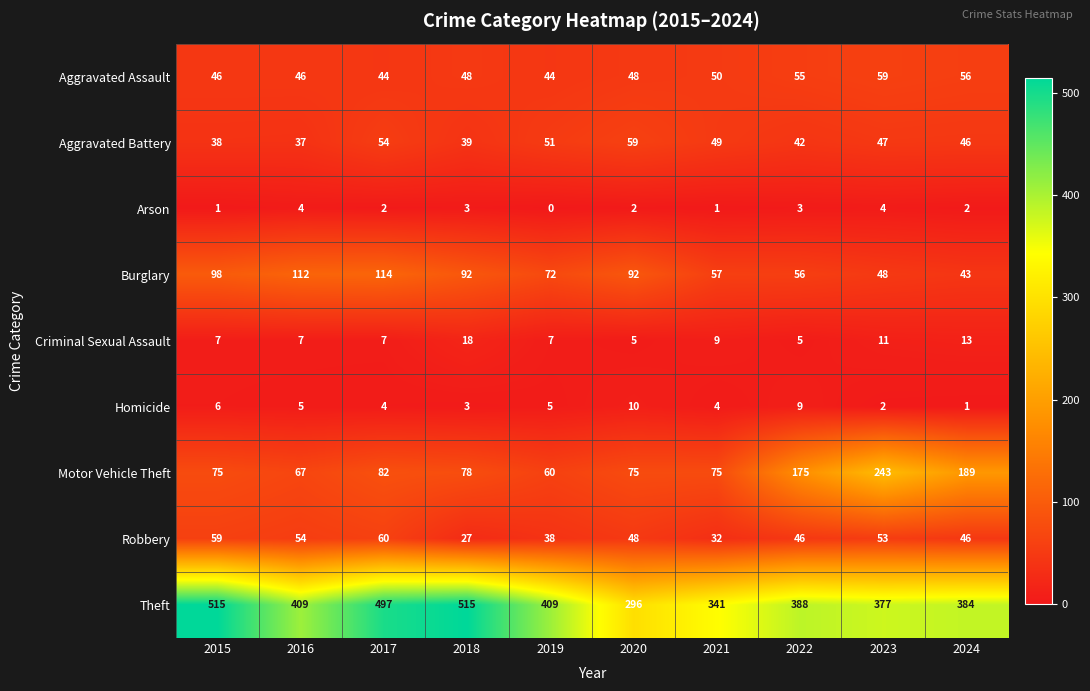

What is the difference between the Motor Vehicle Theft values at 2022 and 2016?

108